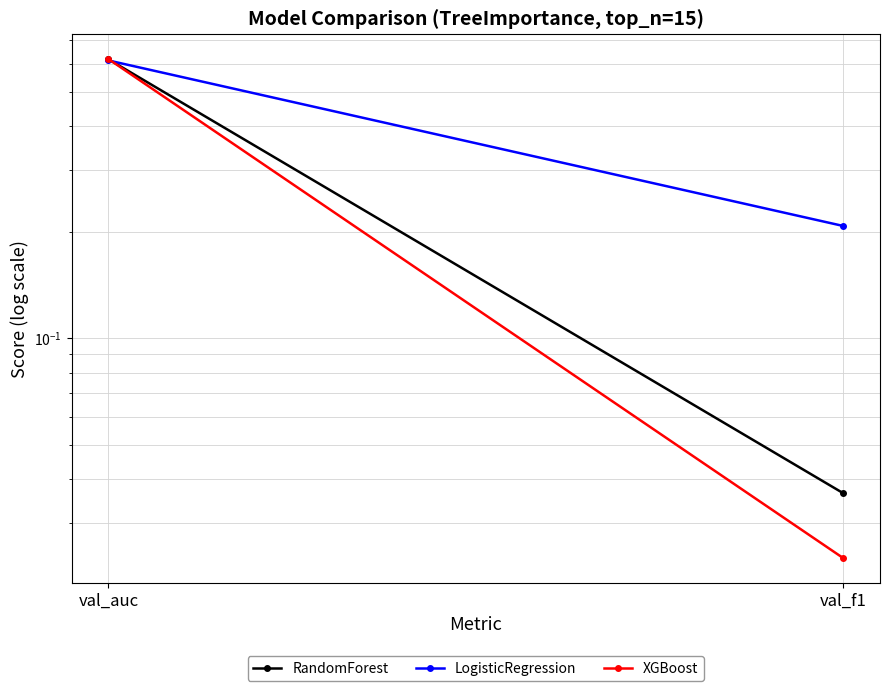

What are all the series names shown in the legend?

RandomForest, LogisticRegression, XGBoost